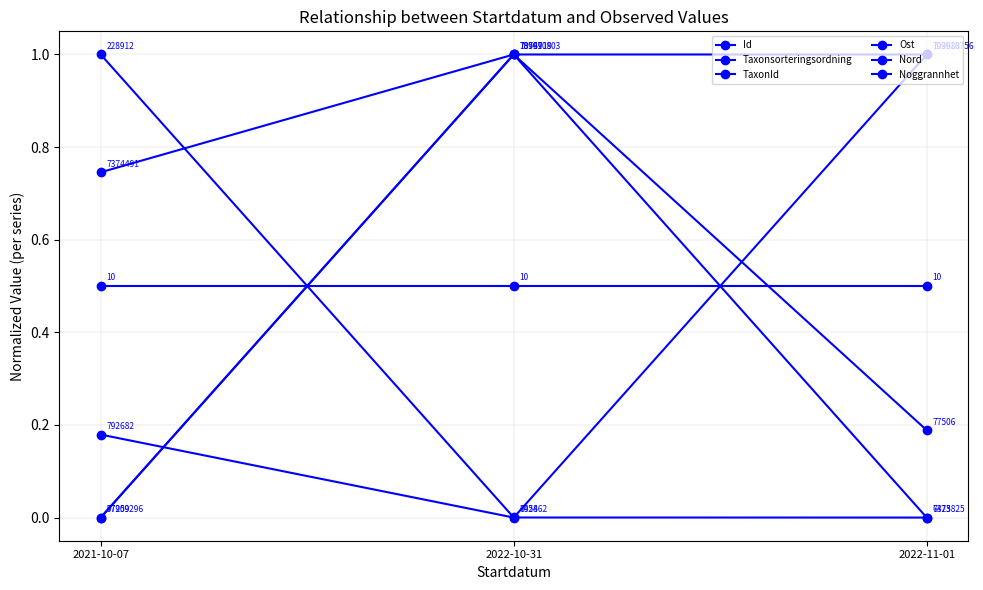

At which label is Id closest to 0?

2021-10-07